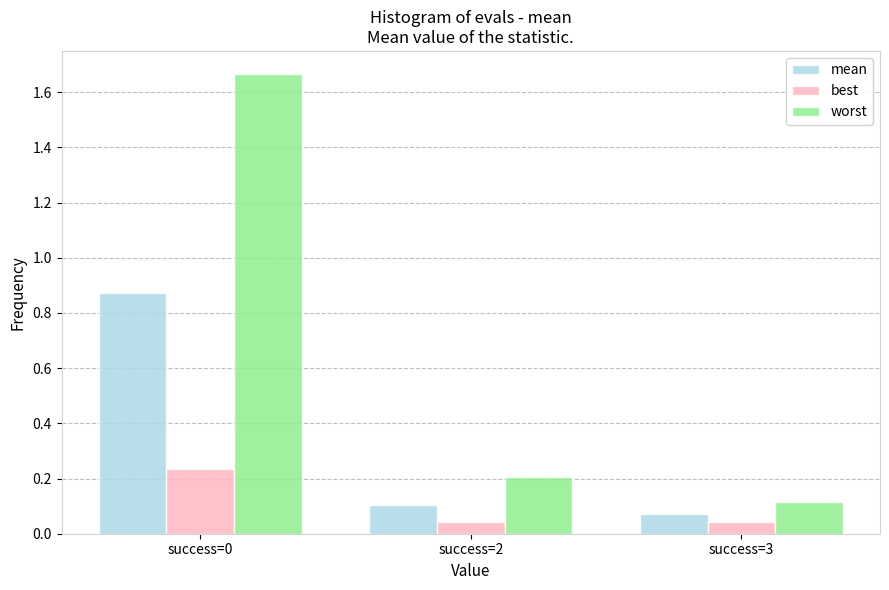

True or false: mean has a value of 0.0 at success=3.

False